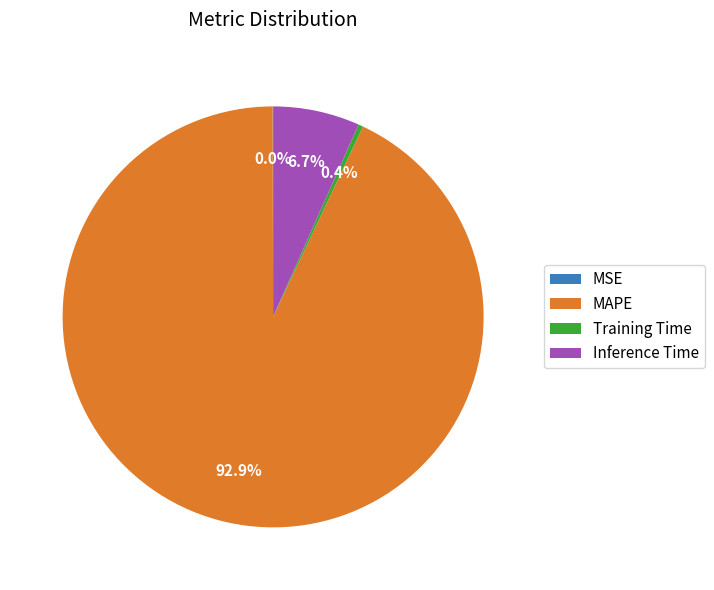

Which category has the biggest portion of the pie?

MAPE